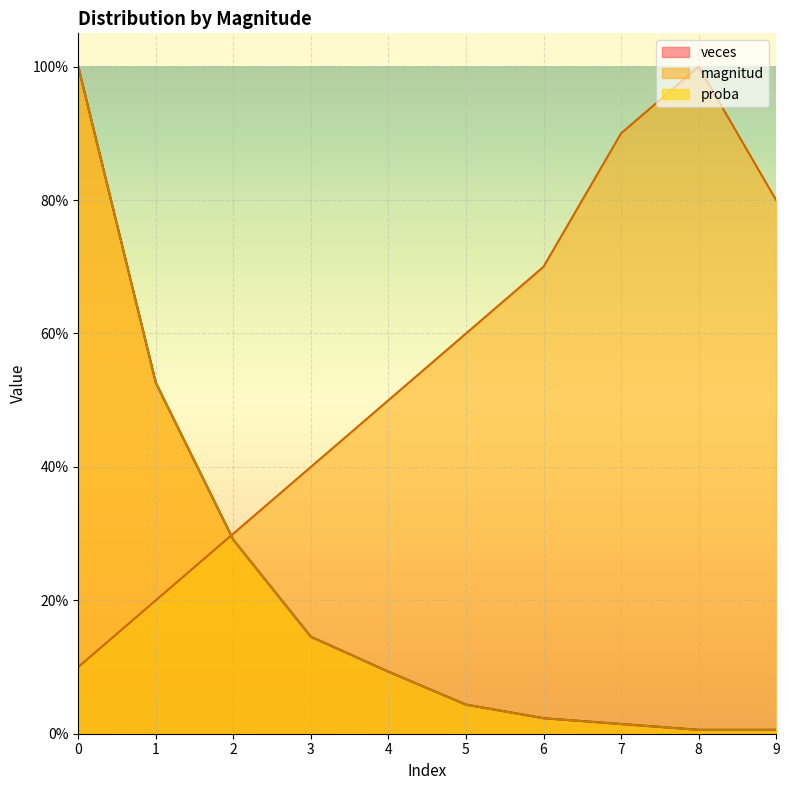

At which label is veces closest to 0?

8